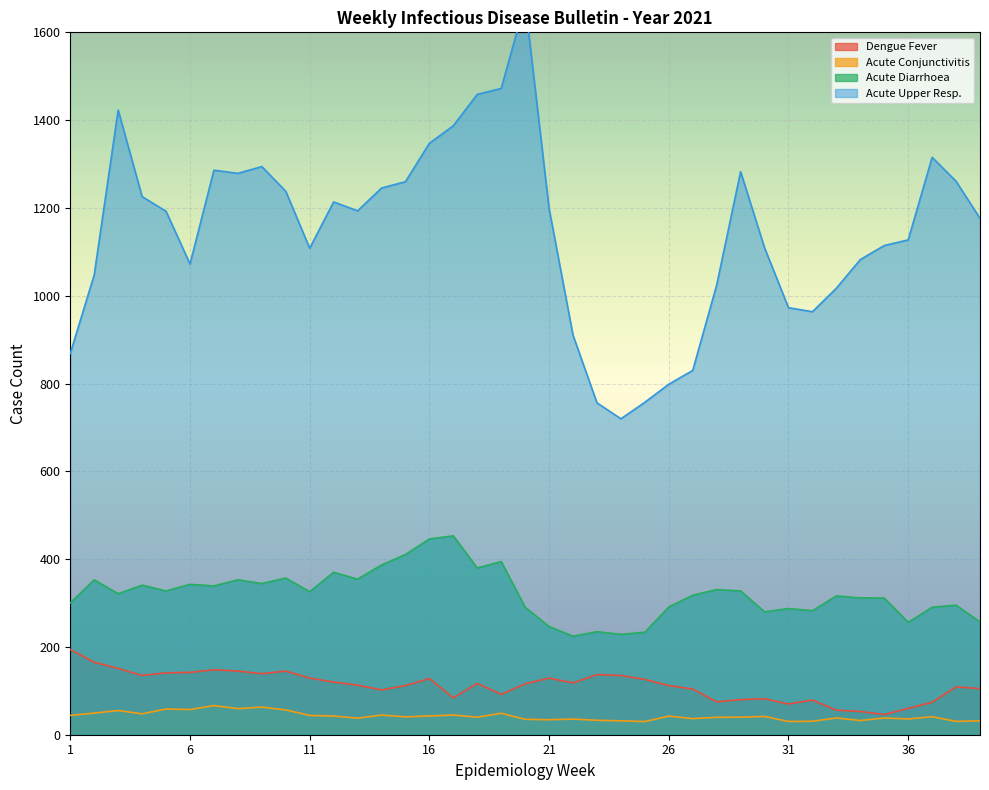

How many series are shown in this chart?

4